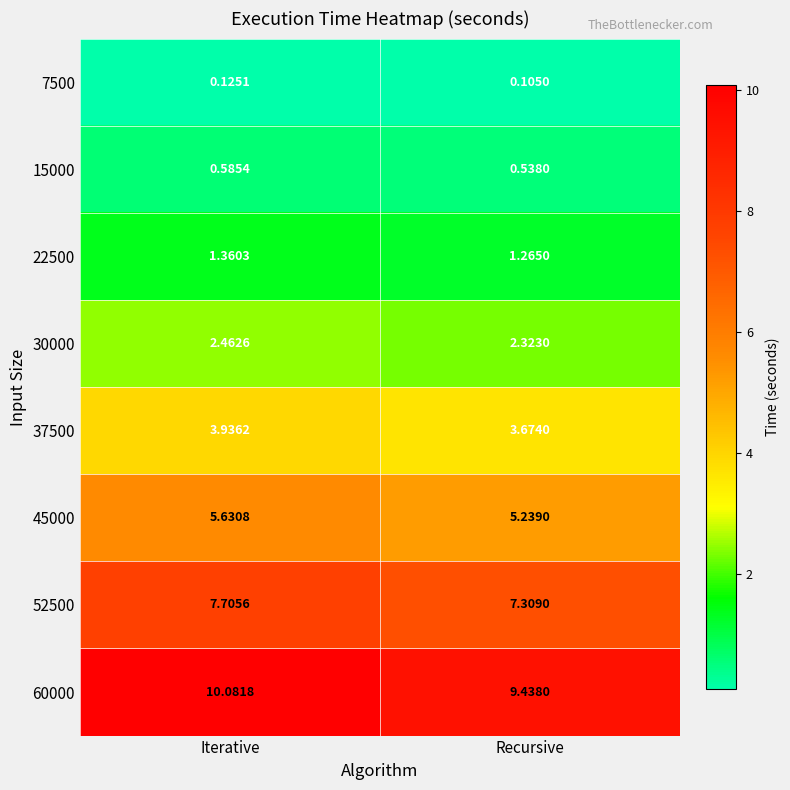

At Iterative, list the series in order from smallest to largest.

7500, 15000, 22500, 30000, 37500, 45000, 52500, 60000